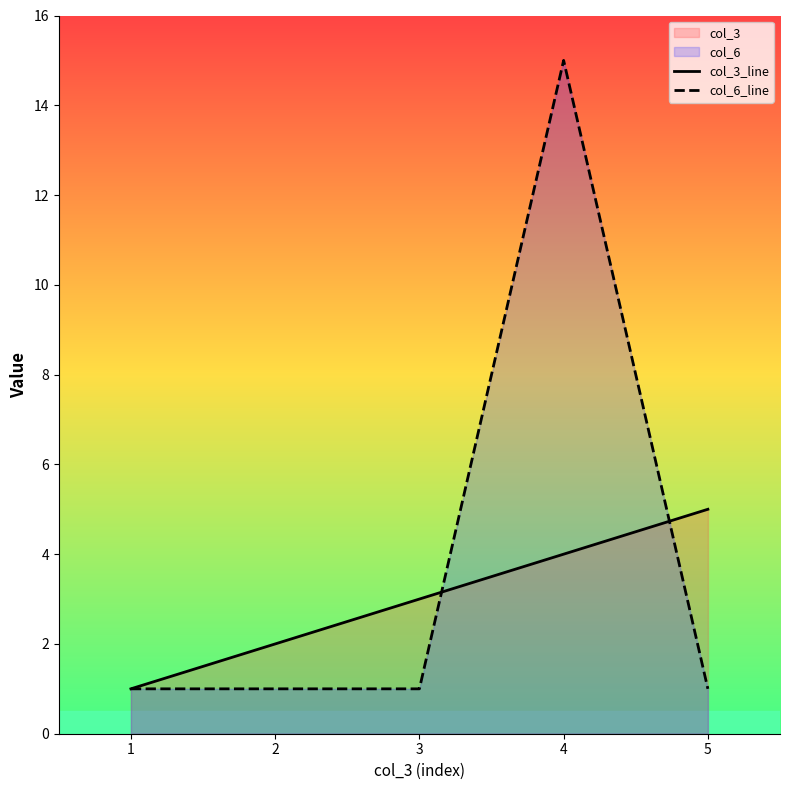

Which series has the widest spread of values?

col_6_line